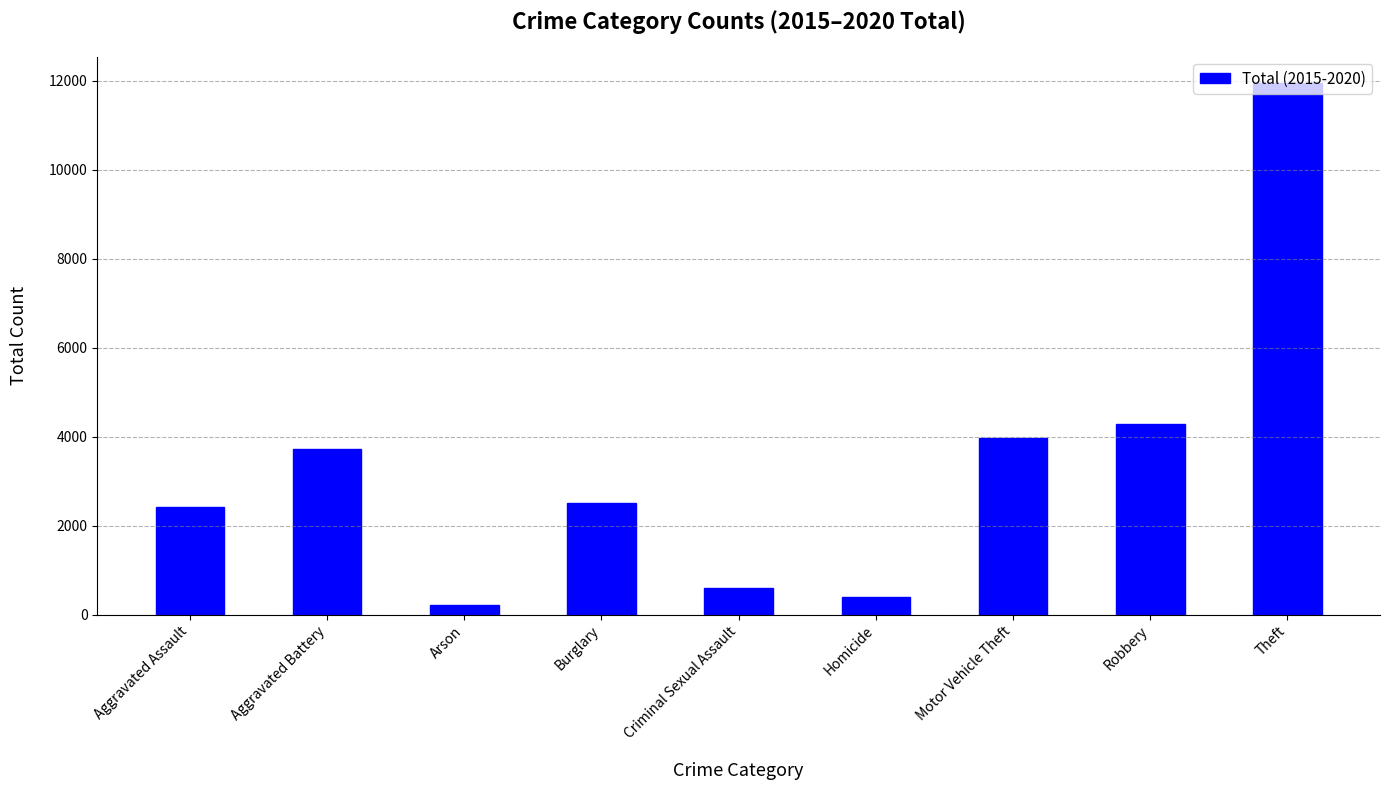

What is the label of the 1st bar from the right?

Theft